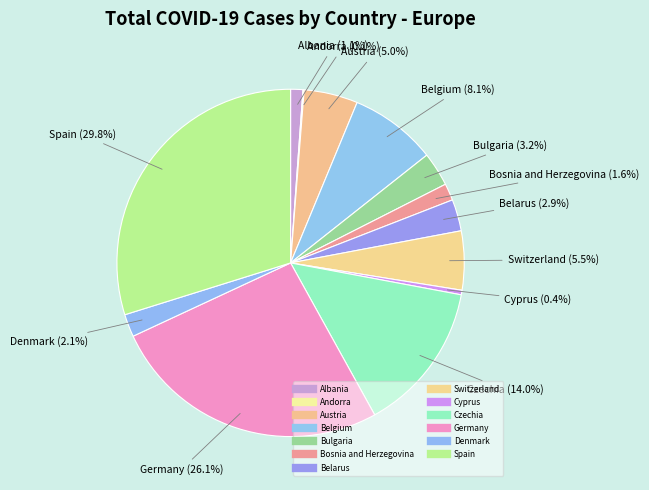

Is the sum of Germany and Denmark greater than half?

No